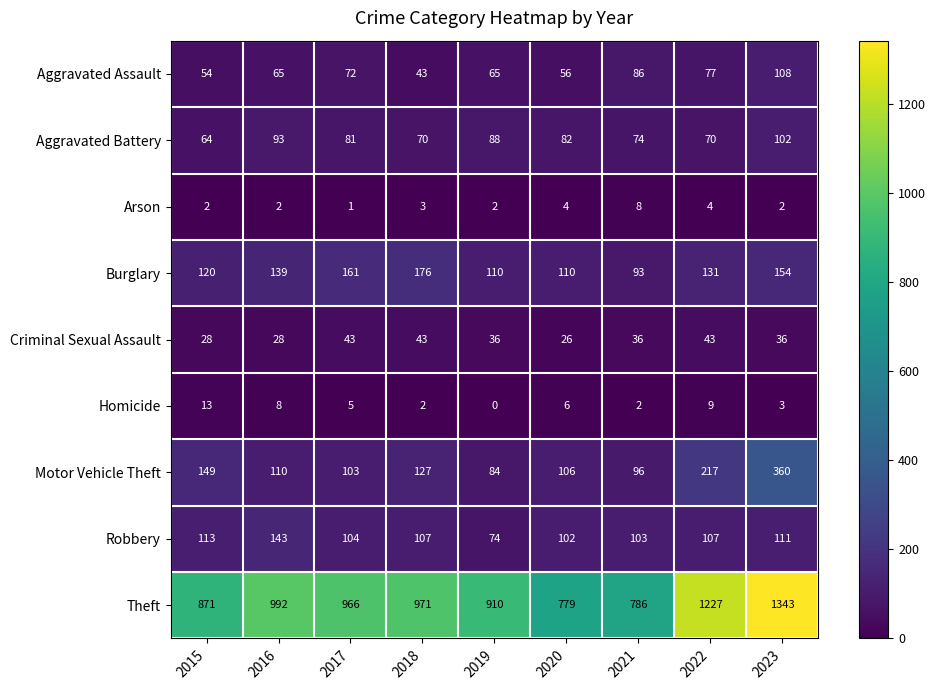

Is it true that Criminal Sexual Assault equals 36 at 2021?

True